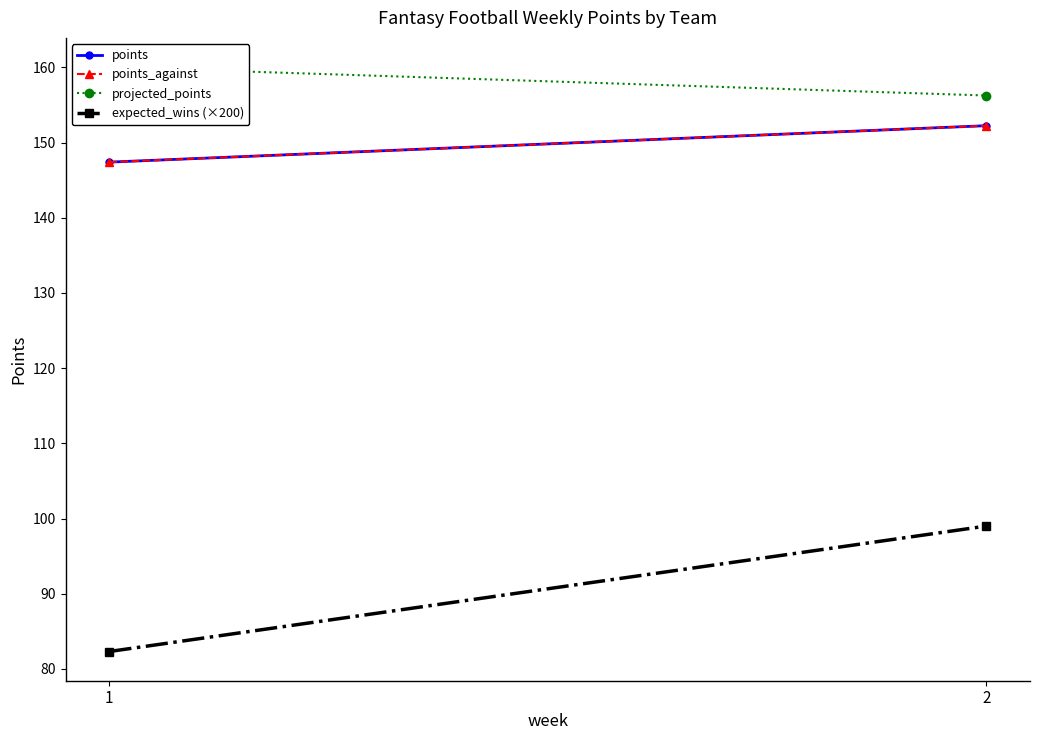

What is the minimum value for points_against?

147.4